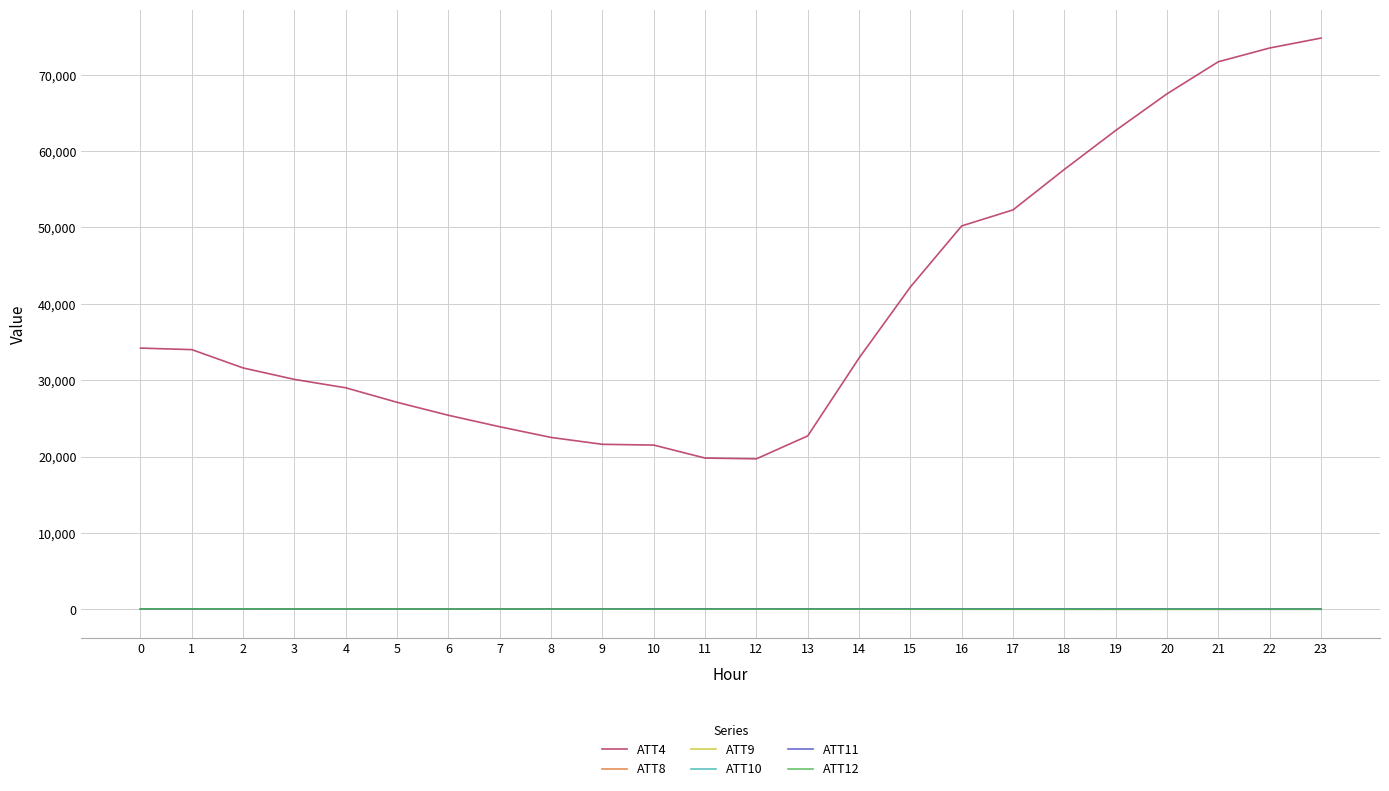

Is the value of ATT11 at 1 greater than the value of ATT4 at 13?

No